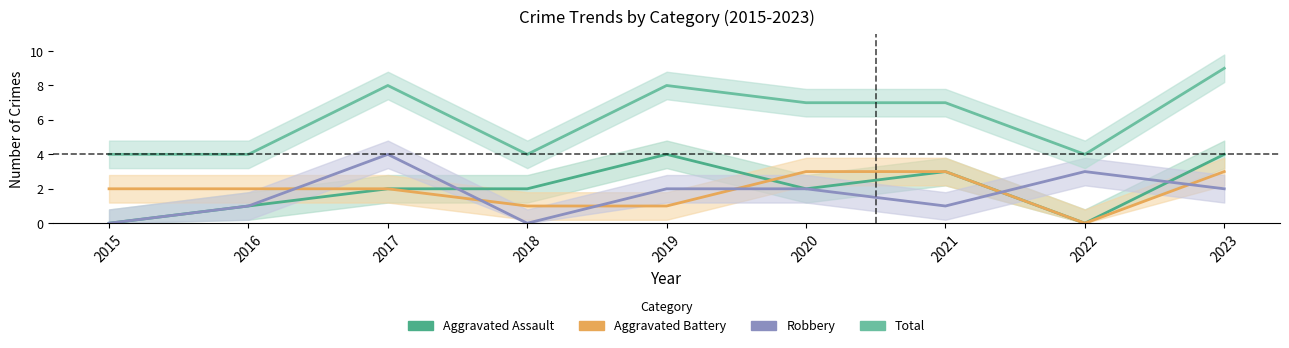

How many lines are shown in the chart?

4